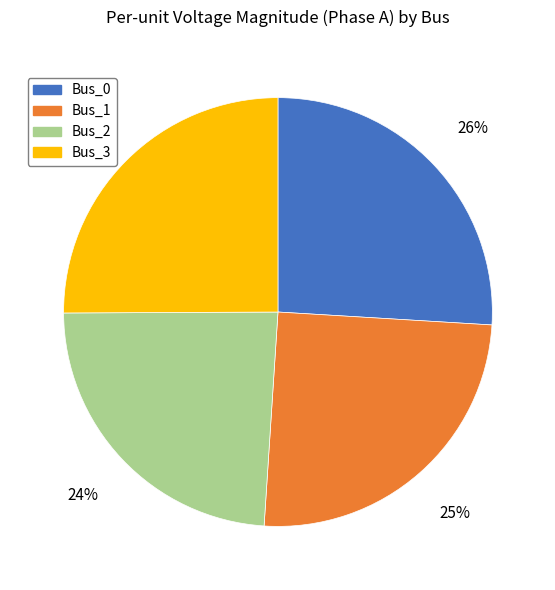

The Bus_0 slice represents 26% of the pie. True or false?

True